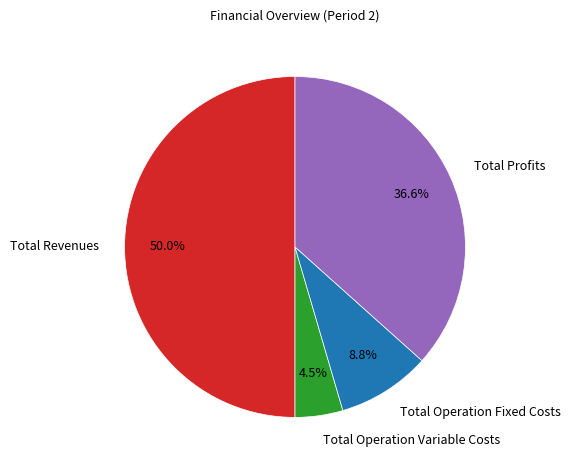

Rank the categories by value from highest to lowest.

Total Revenues, Total Profits, Total Operation Fixed Costs, Total Operation Variable Costs